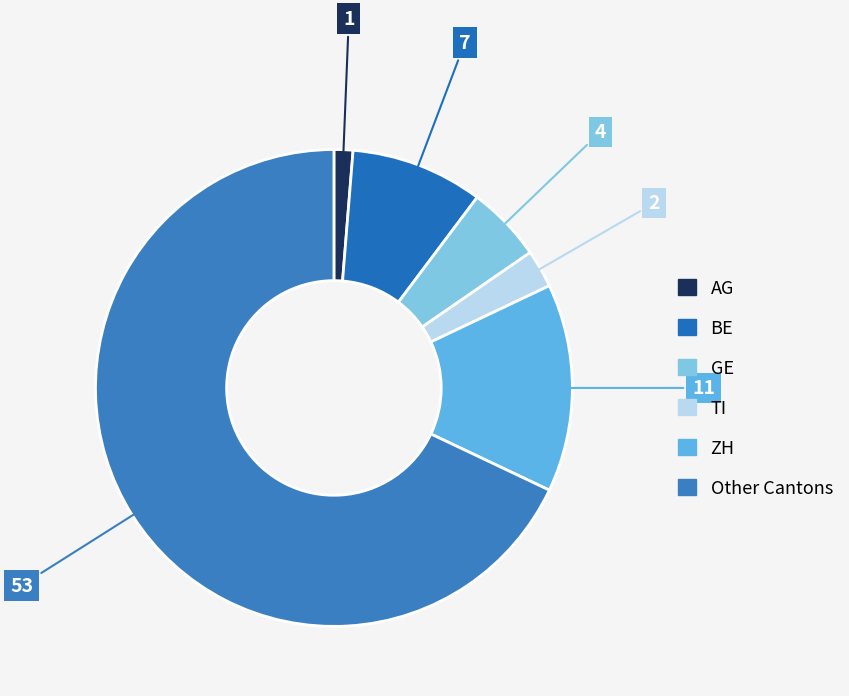

Which category has the biggest portion of the pie?

Other Cantons